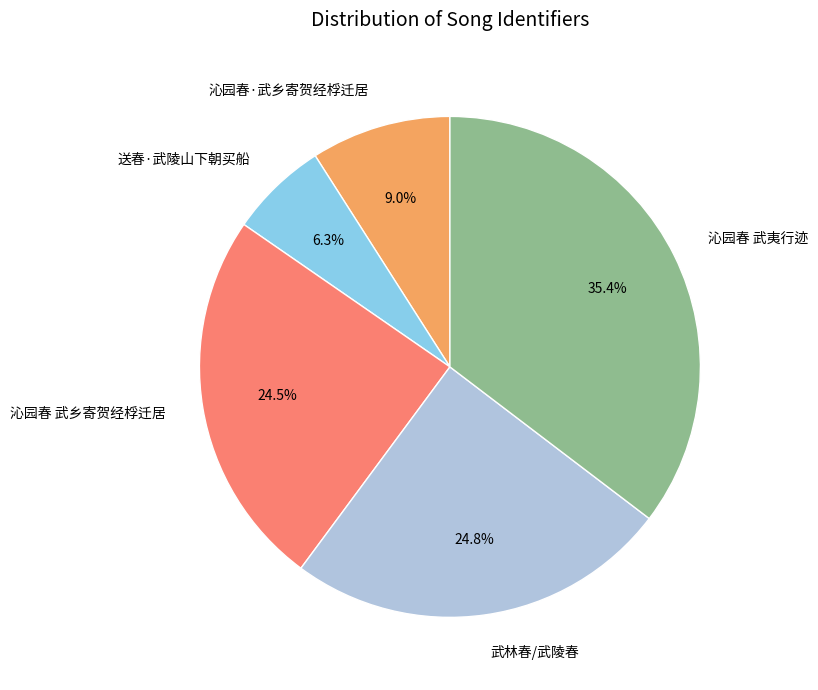

Which has a higher value, 沁园春·武乡寄贺经桴迁居 or 送春·武陵山下朝买船?

沁园春·武乡寄贺经桴迁居